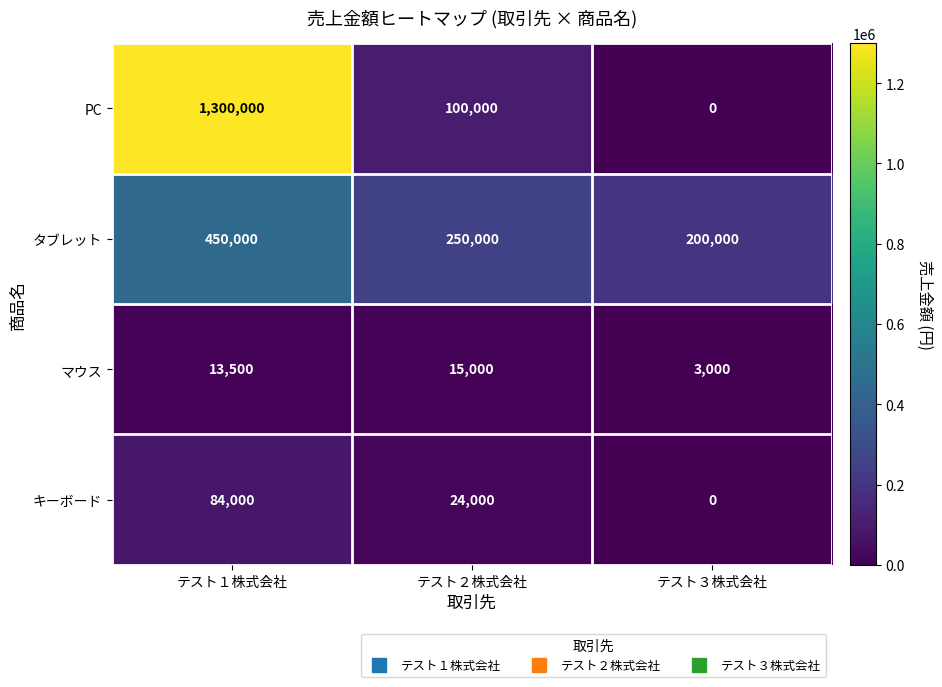

Reading right to left, extract all data points from this chart.

PC: テスト３株式会社=0	テスト２株式会社=100000	テスト１株式会社=1300000
タブレット: テスト３株式会社=200000	テスト２株式会社=250000	テスト１株式会社=450000
マウス: テスト３株式会社=3000	テスト２株式会社=15000	テスト１株式会社=13500
キーボード: テスト３株式会社=0	テスト２株式会社=24000	テスト１株式会社=84000